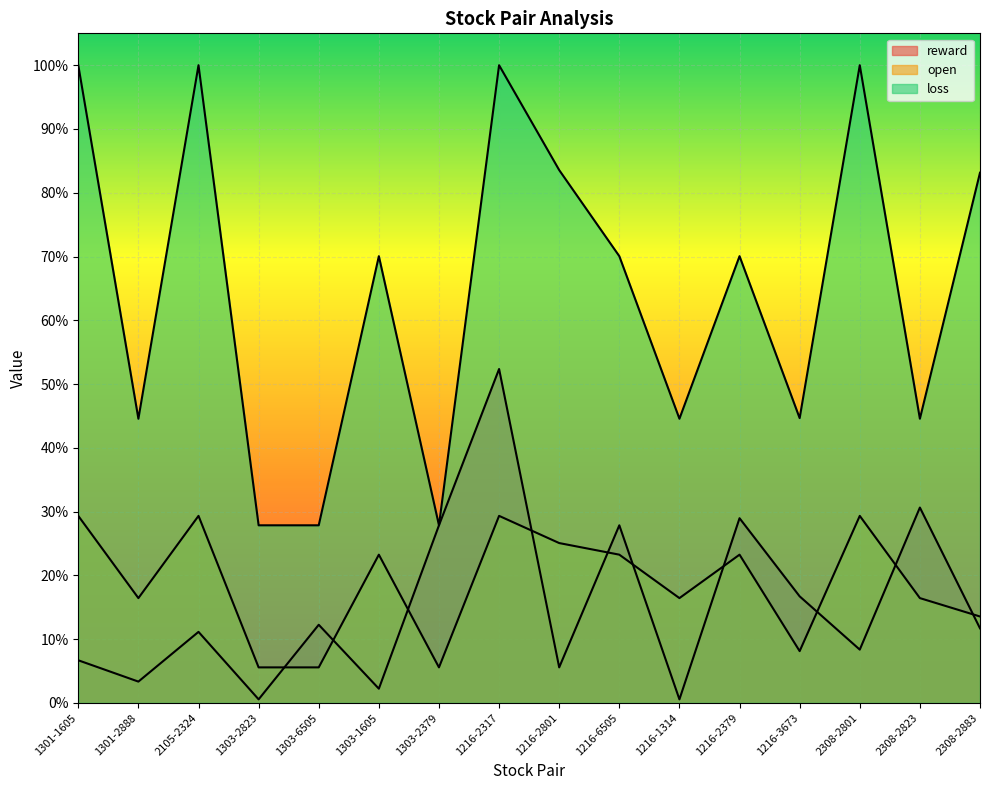

Which label corresponds to the smallest value in the chart?

1216-1314